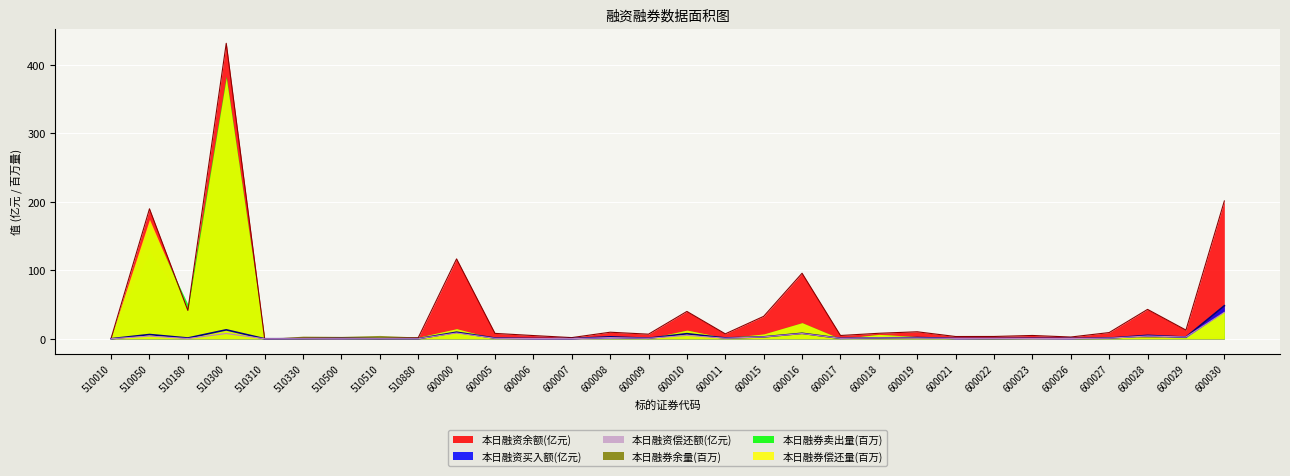

True or false: 本日融资买入额(元) has more than 2 points higher than both neighbors.

True